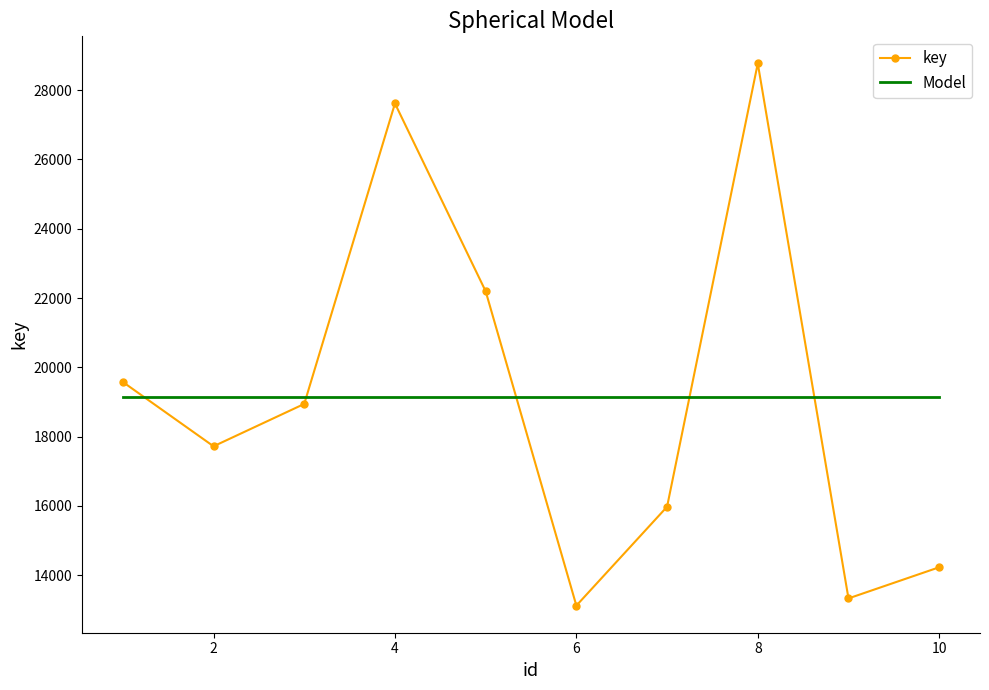

What is the change in value from 1 to 8?

+9195